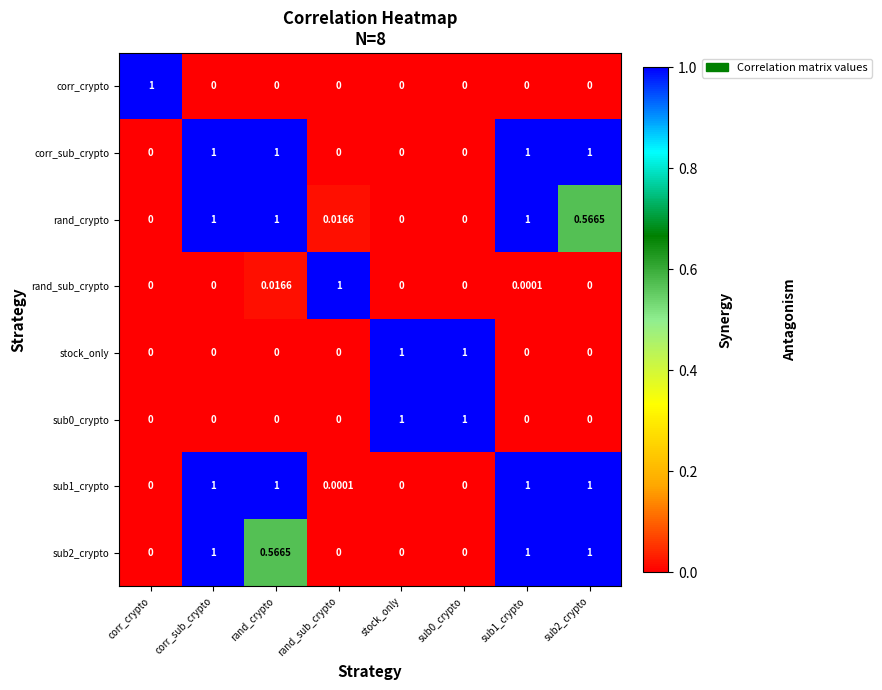

Which category has the highest value in the rand_sub_crypto series?

rand_sub_crypto